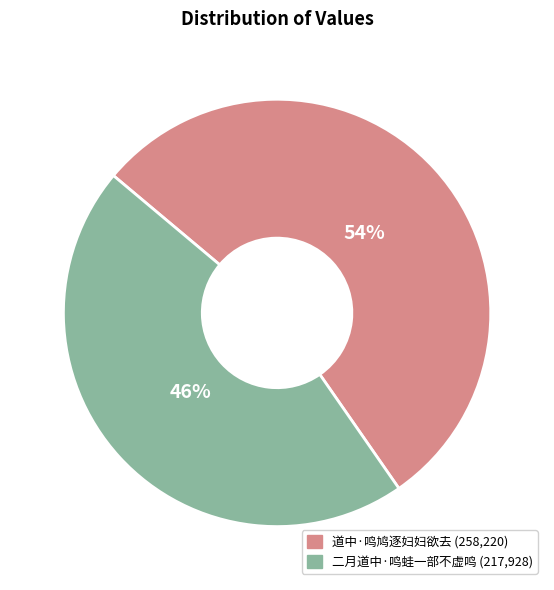

What is the smallest slice in the pie chart?

二月道中·鸣蛙一部不虚鸣